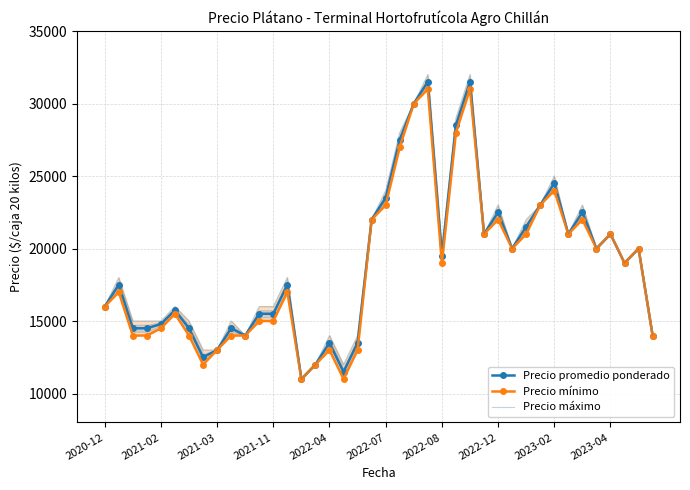

What are all the series names shown in the legend?

Precio promedio ponderado, Precio mínimo, Precio máximo